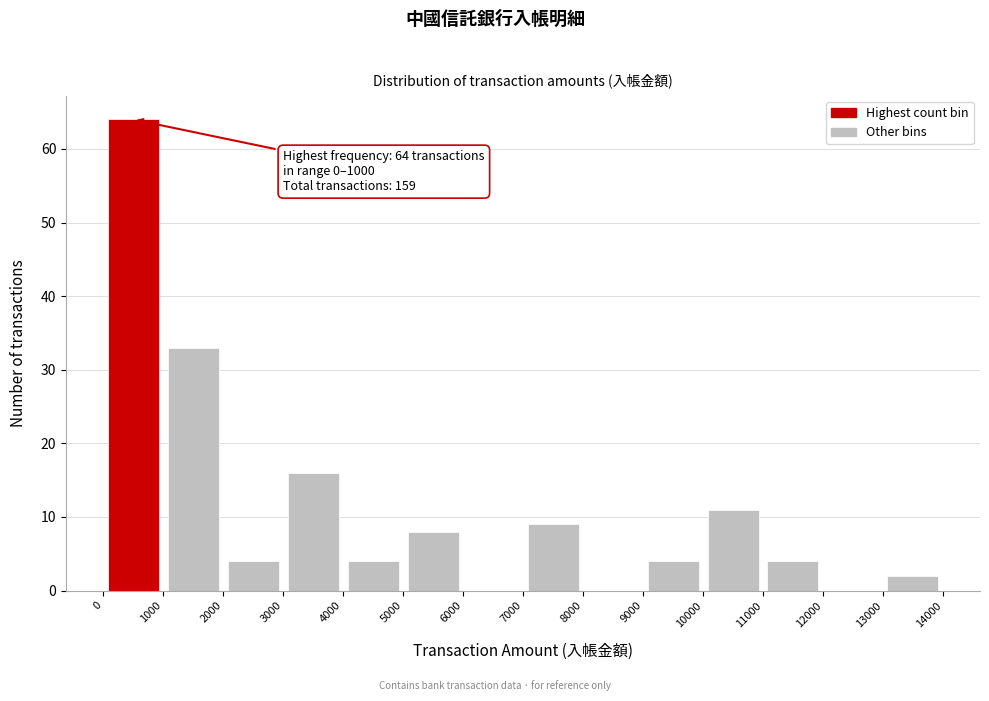

Which range on the x-axis has the tallest bar?

0 to 1000